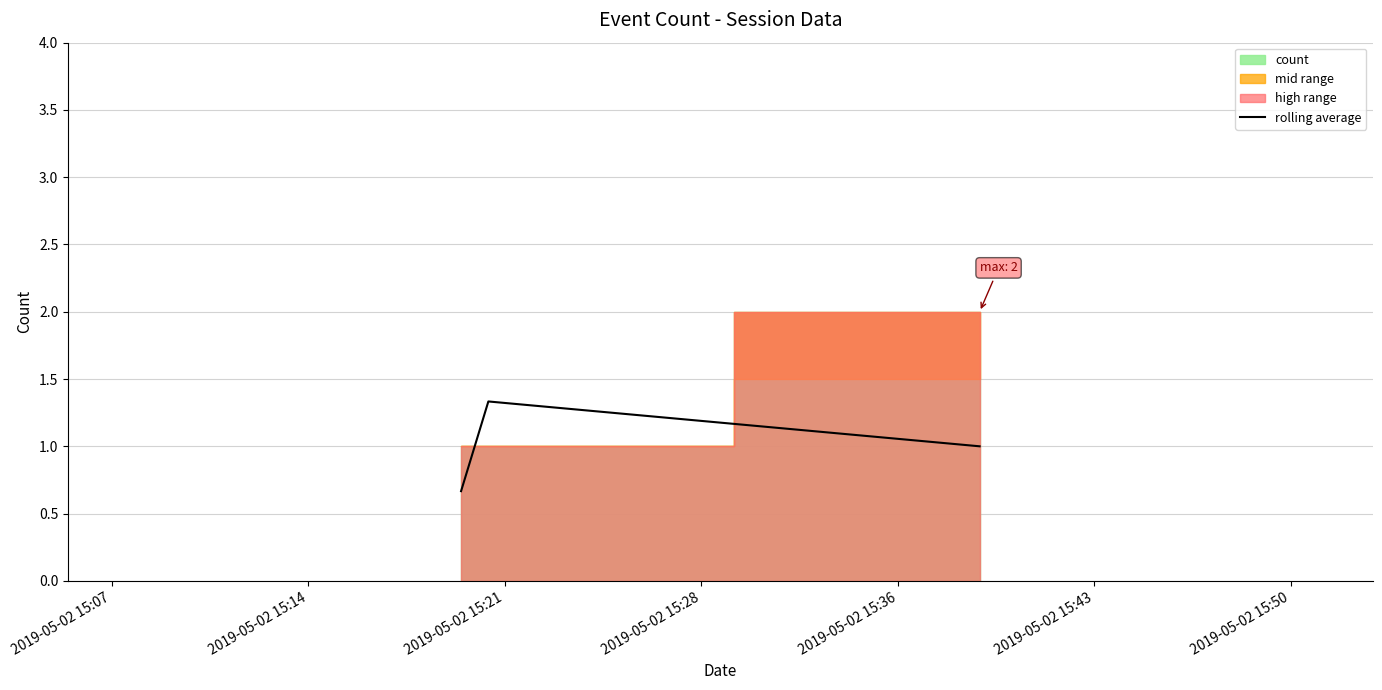

What is the difference between the maximum and minimum values?

0.7